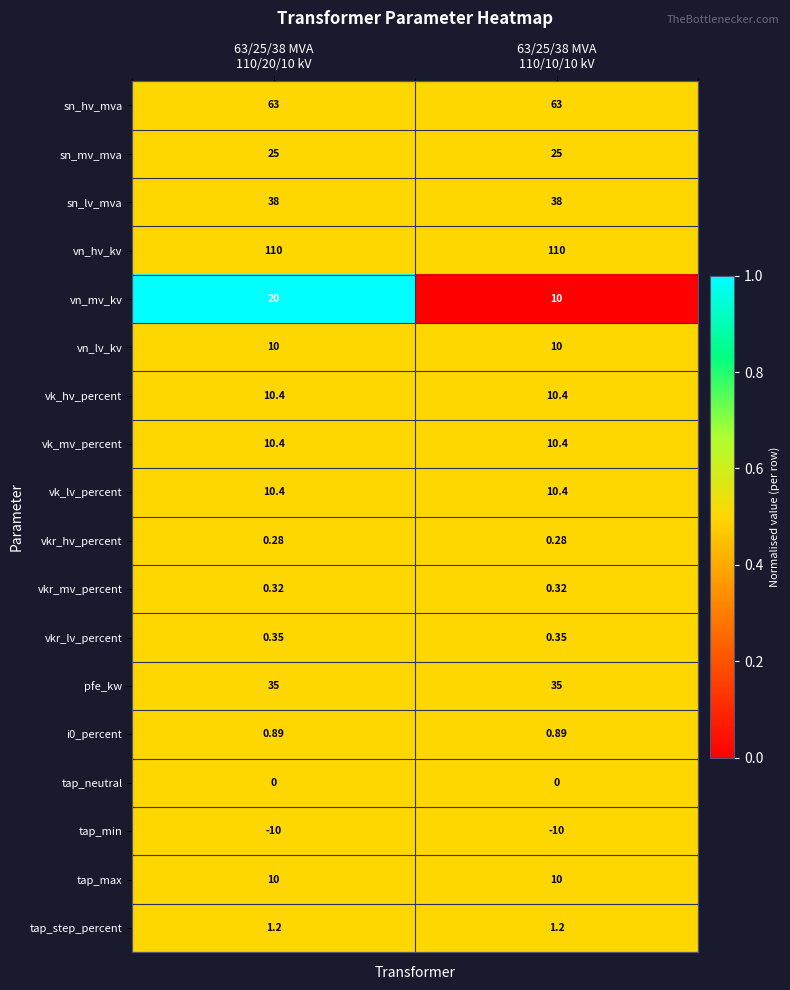

Which series has the largest total across all categories?

vn_hv_kv